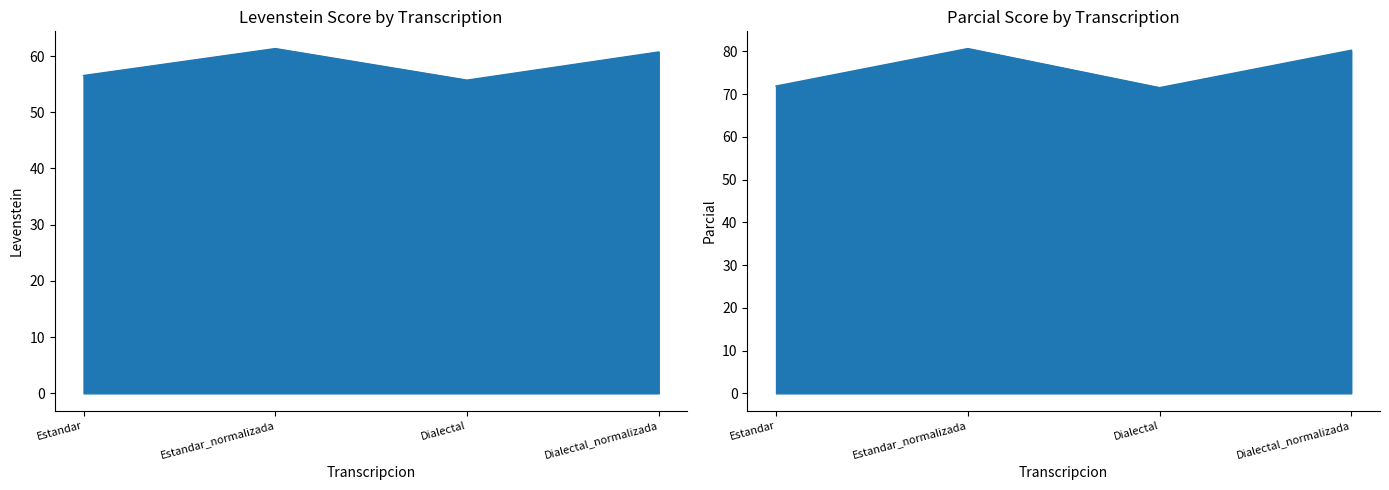

What are all the series names shown in the legend?

Levenstein, Parcial